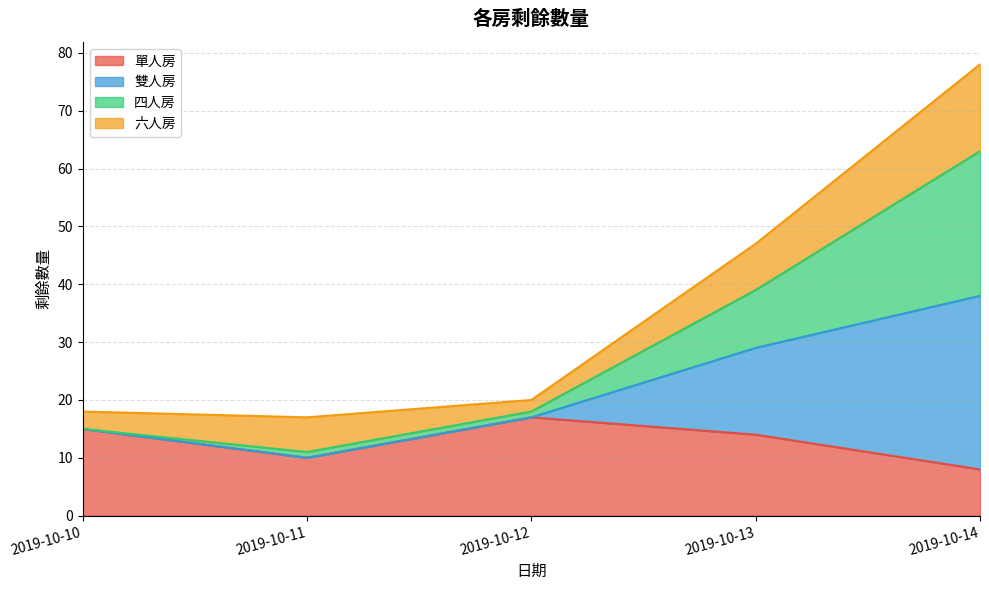

What is the highest value of the 單人房 series?

17